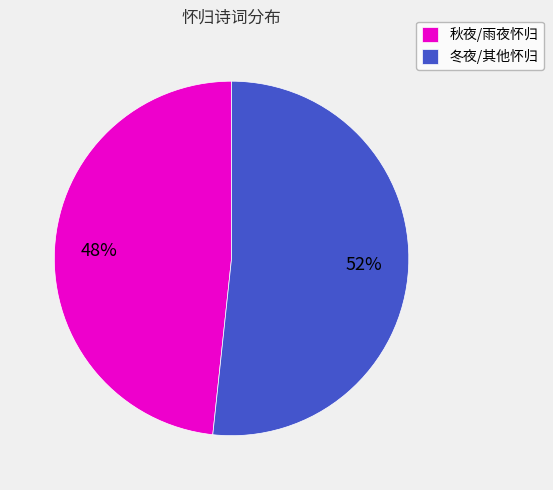

What percentage is the 冬夜/其他怀归 slice, to the nearest percent?

52%